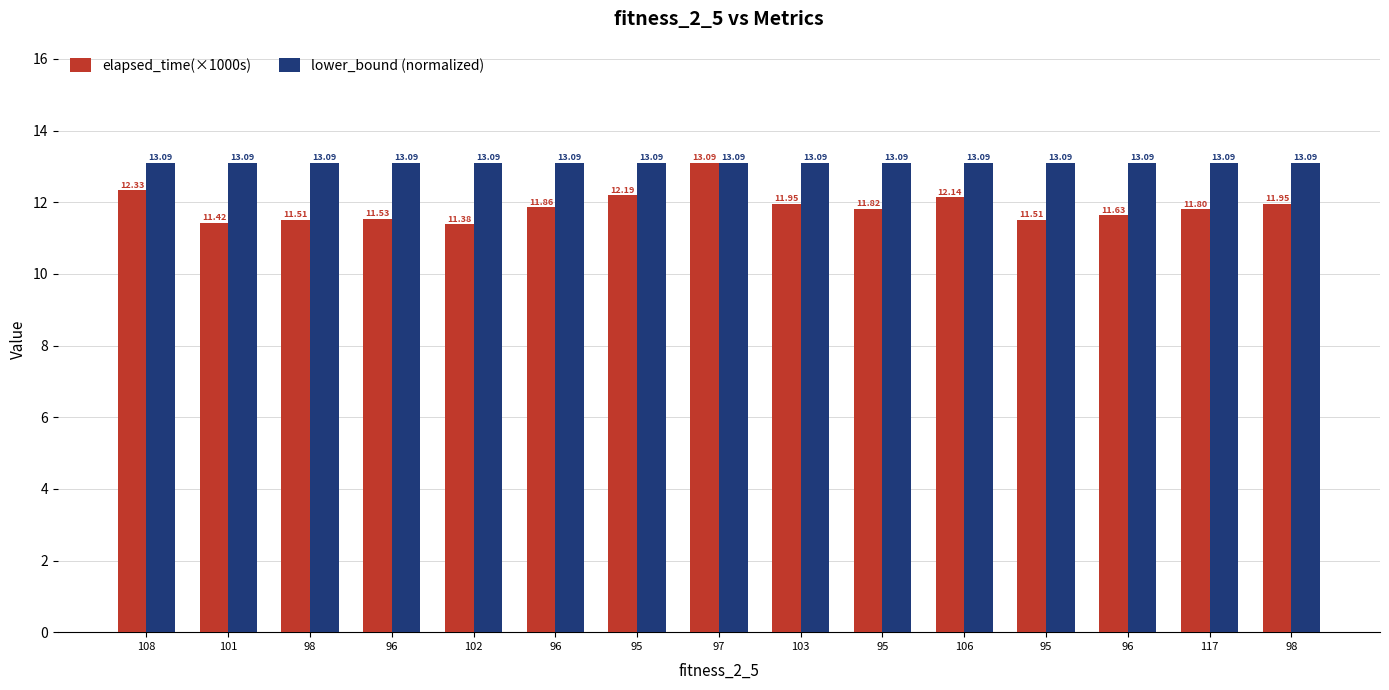

What value does the lower_bound (normalized) series have at 106?

13.1